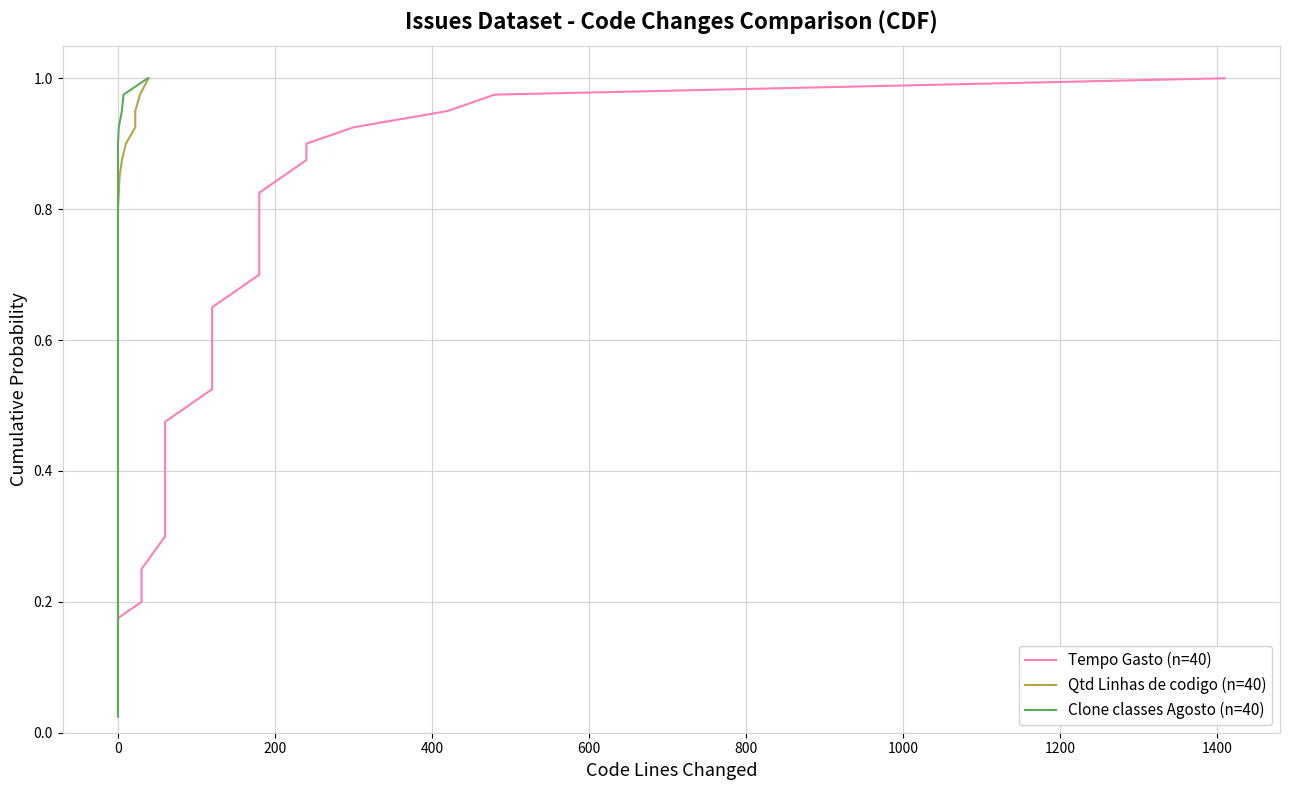

True or false: Clone classes Agosto (n=40) and Qtd Linhas de codigo (n=40) intersect in this chart.

False